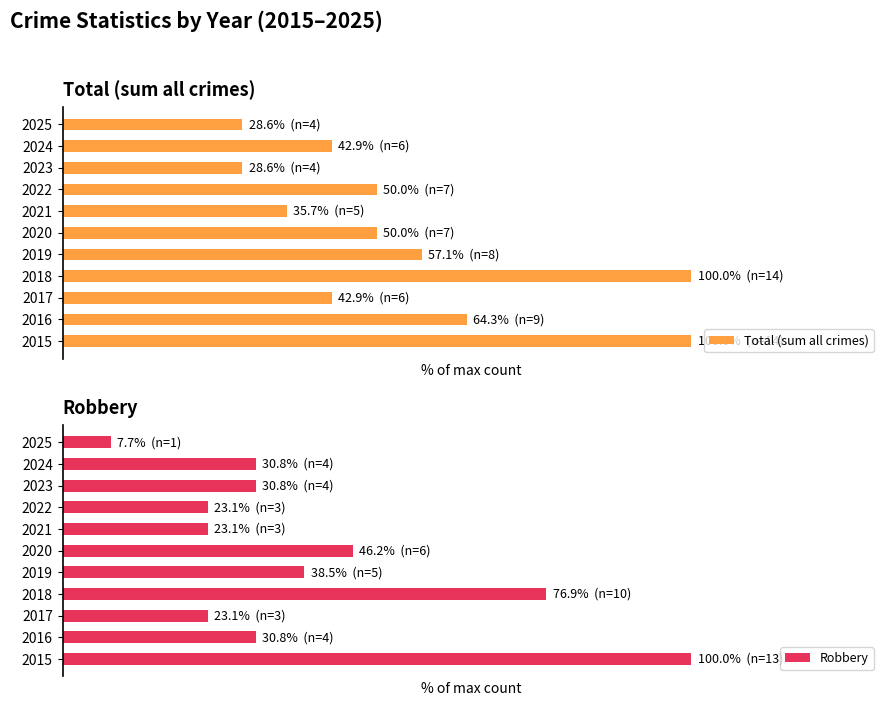

True or false: Total (sum all crimes) has a value of 16.8 at 2019.

False